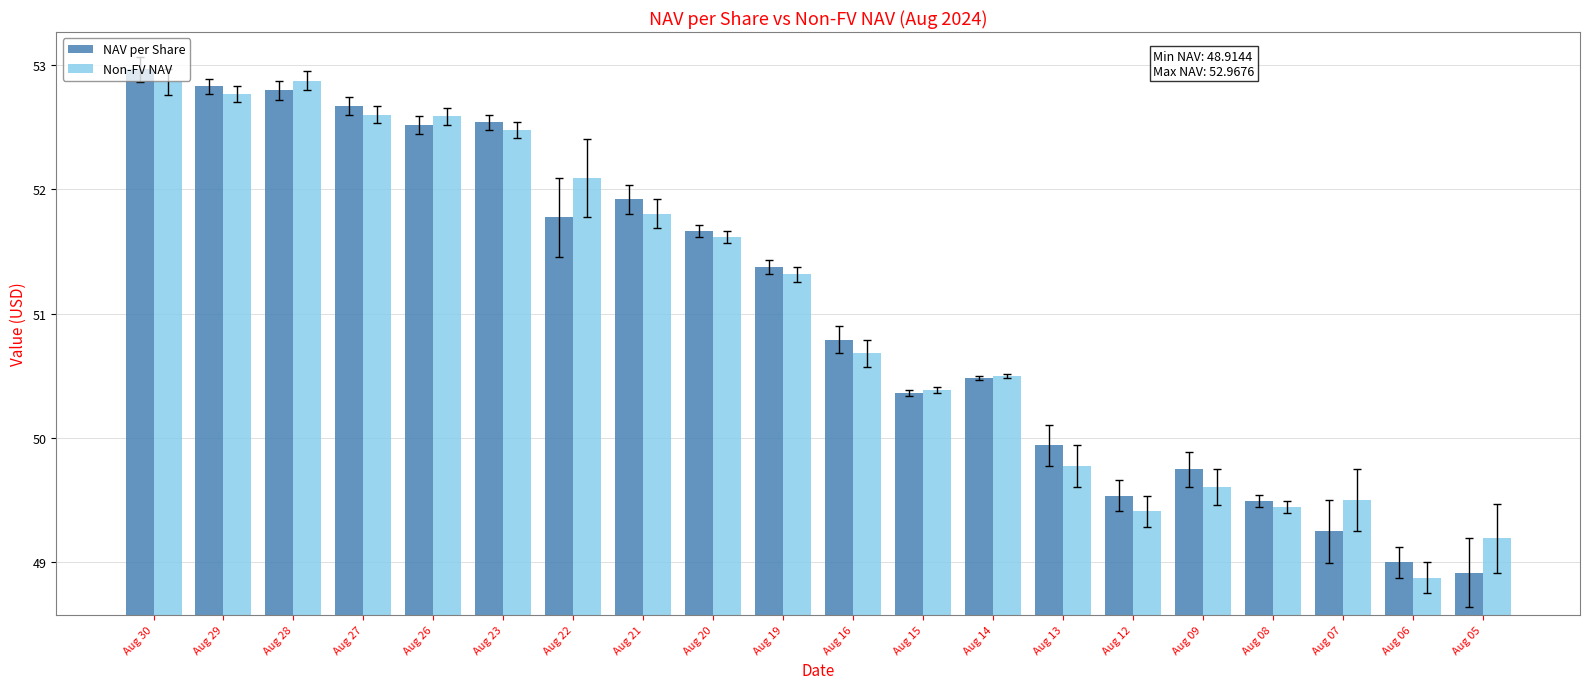

What is the smallest value displayed?

48.9